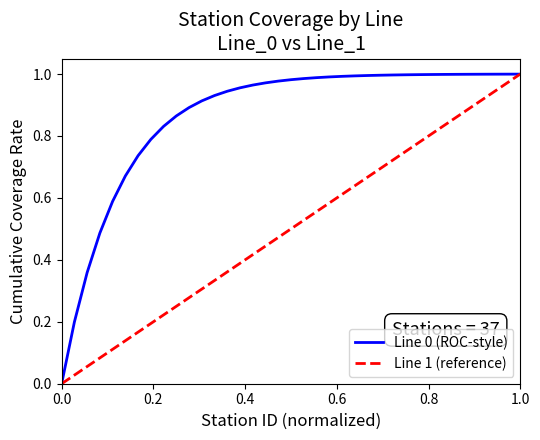

What is the value of the Line 0 (ROC-style) point at the 21st from the left?

1.0